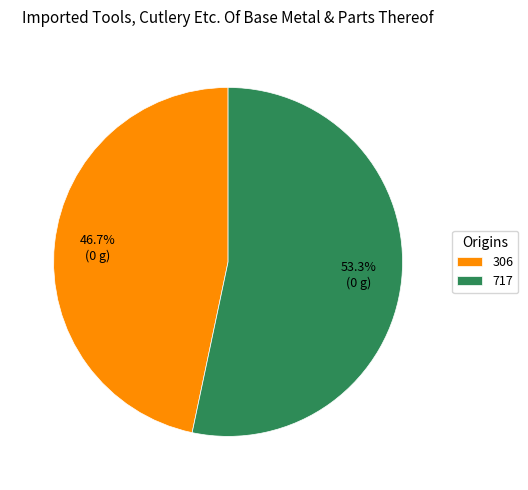

Count the number of slices in the pie.

2